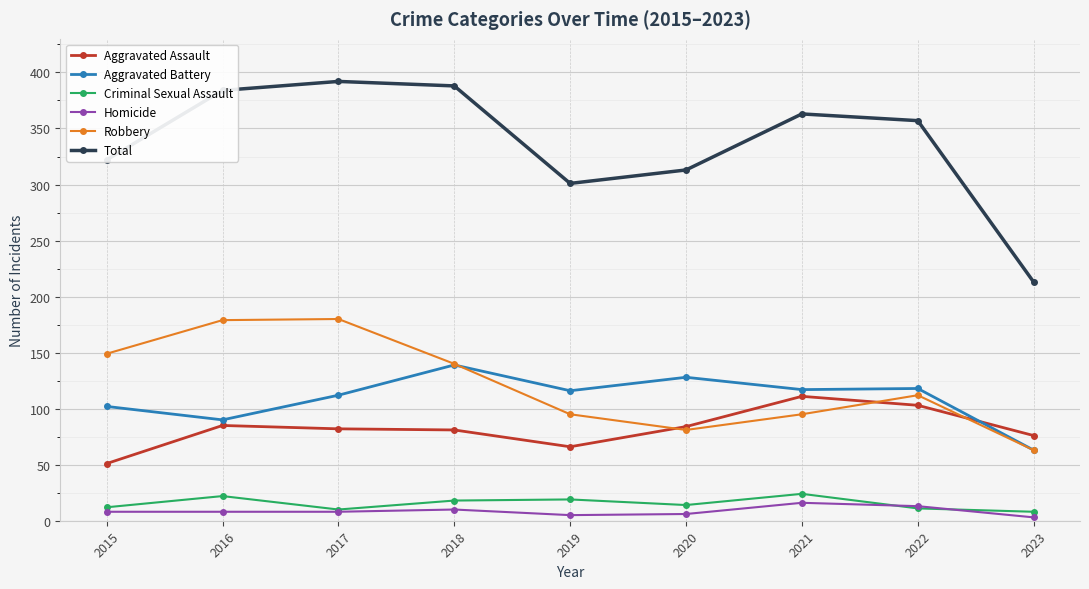

What is the lowest value of the Total series?

213